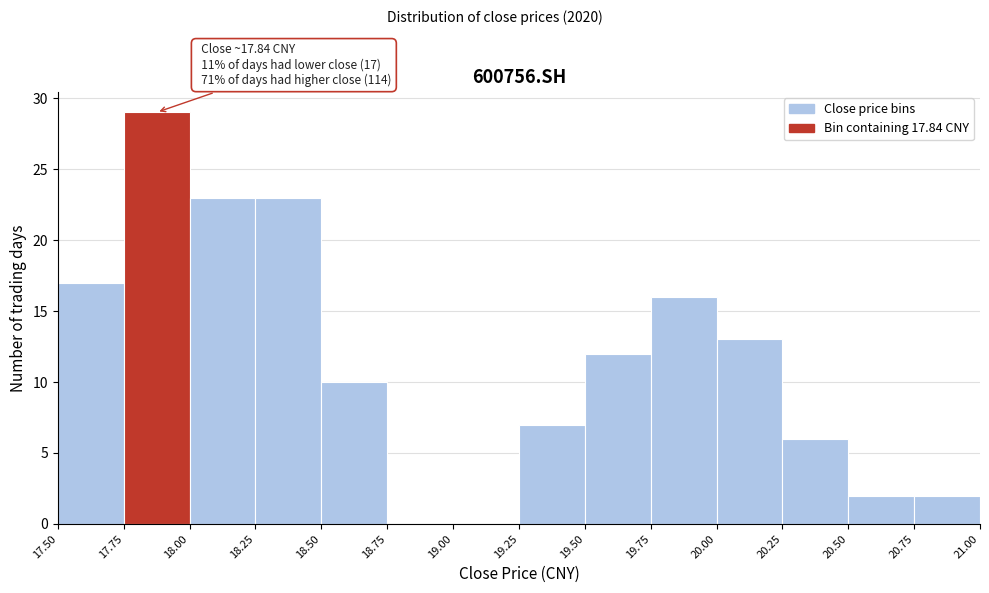

Which range on the x-axis has the tallest bar?

17.75 to 18.00